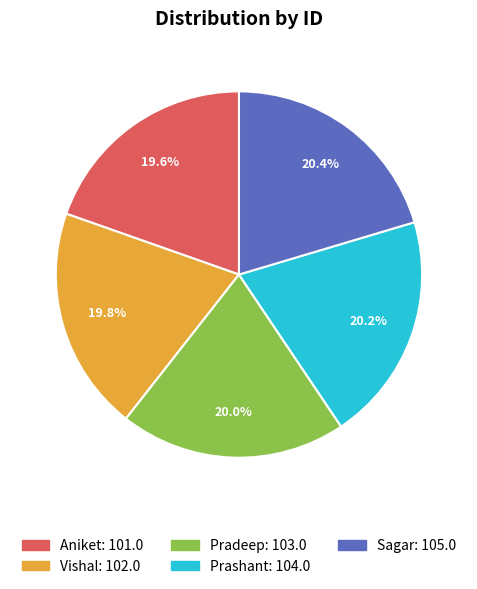

What is the ratio of the value at Sagar to the value at Pradeep?

1.0